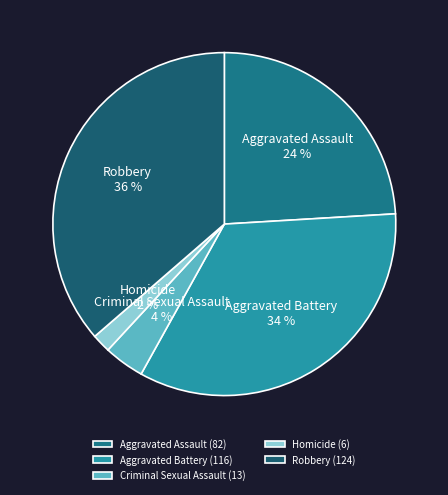

To the nearest percent, what portion does Criminal Sexual Assault represent?

4%